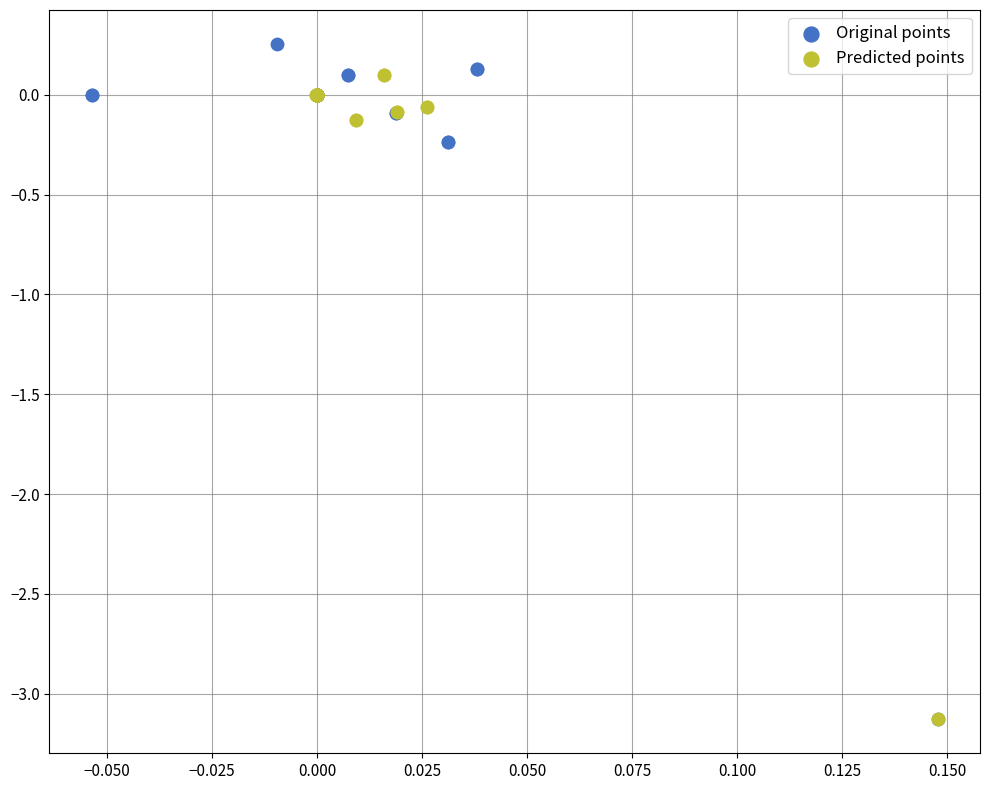

Which series has the largest Y range (max minus min)?

Original points